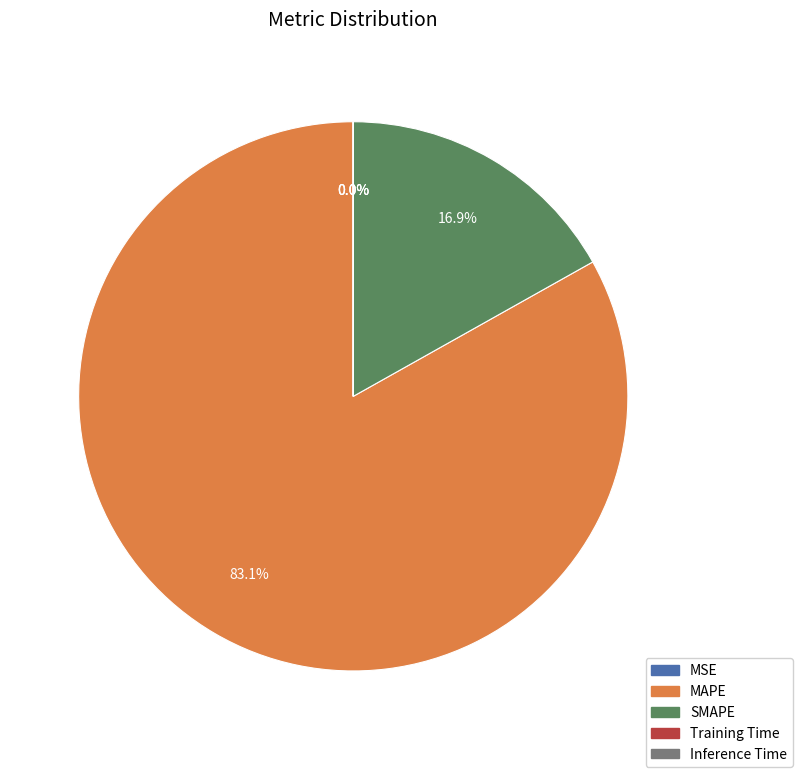

To the nearest percent, what is the difference between the largest and smallest slice percentages?

83%